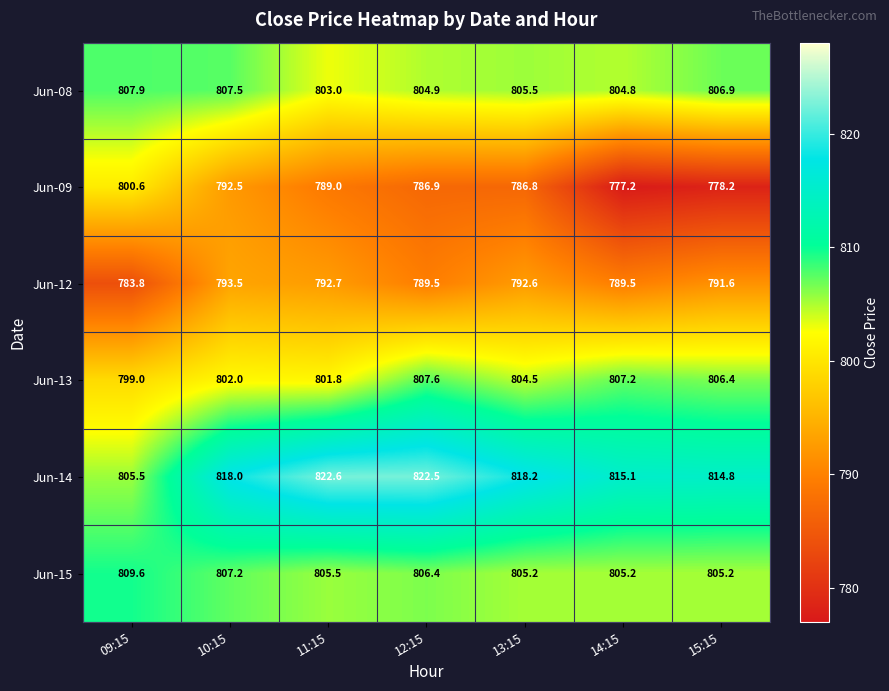

At 09:15, list the series in order from smallest to largest.

Jun-12, Jun-13, Jun-09, Jun-14, Jun-08, Jun-15